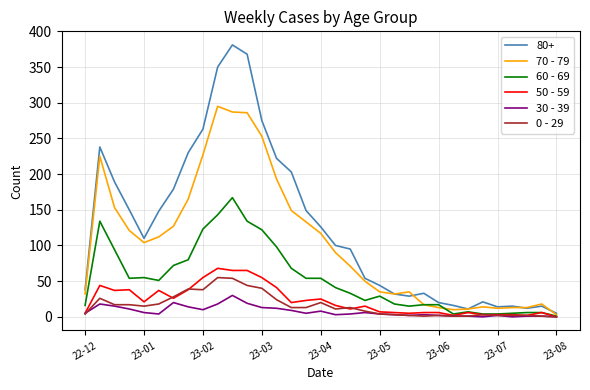

What is the greatest value displayed?

381